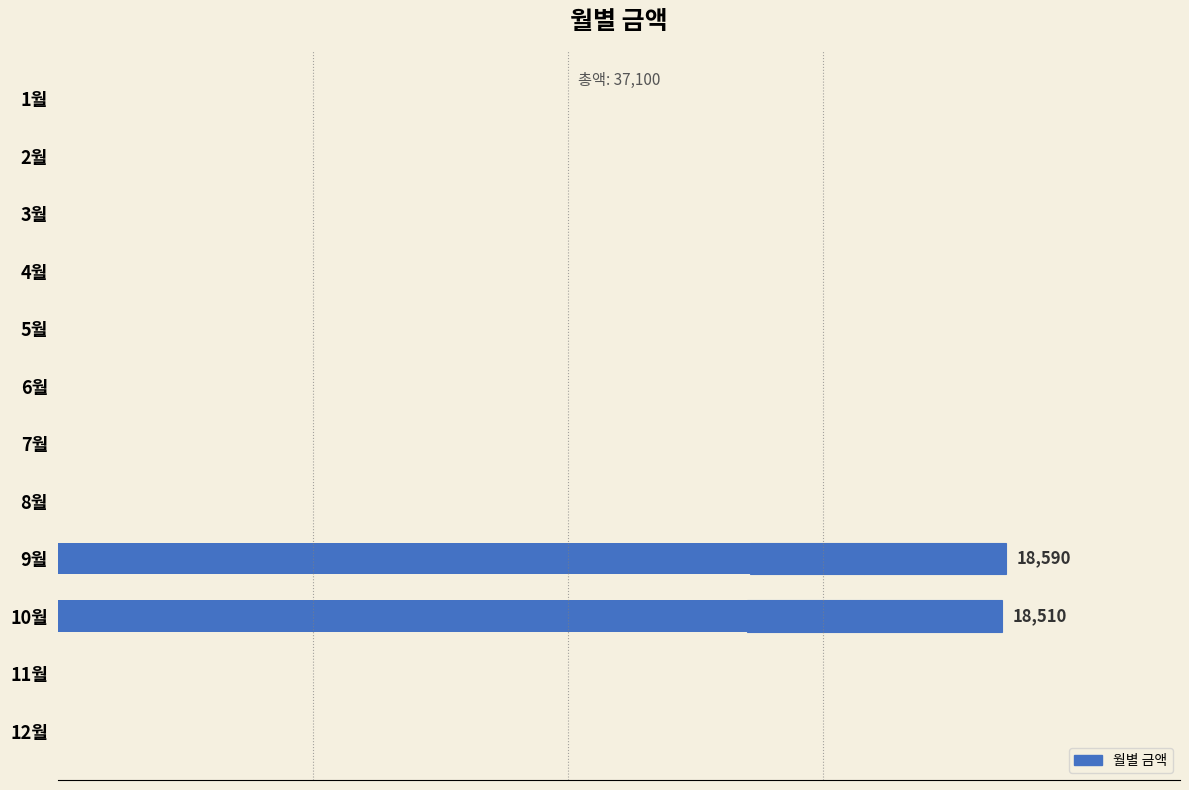

What is the sum of all values?

37100